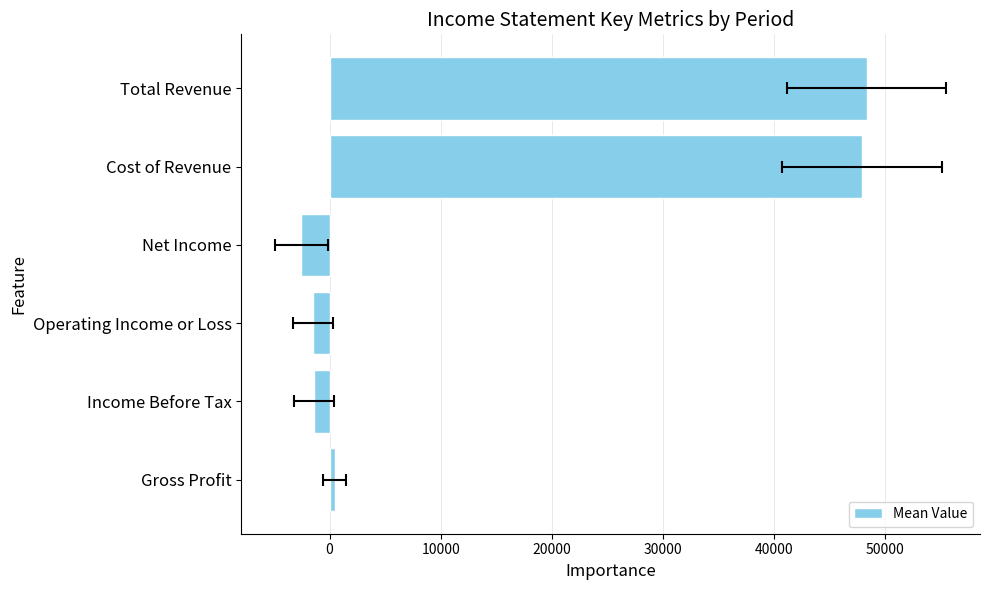

How many values are below zero?

3